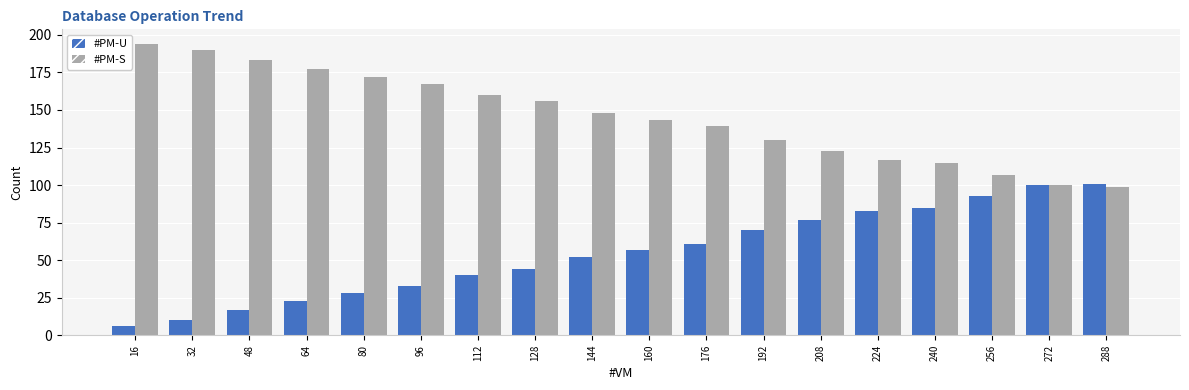

Reading left to right, what are all the values shown in this chart?

#PM-U: 6	10	17	23	28	33	40	44	52	57	61	70	77	83	85	93	100	101
#PM-S: 194	190	183	177	172	167	160	156	148	143	139	130	123	117	115	107	100	99